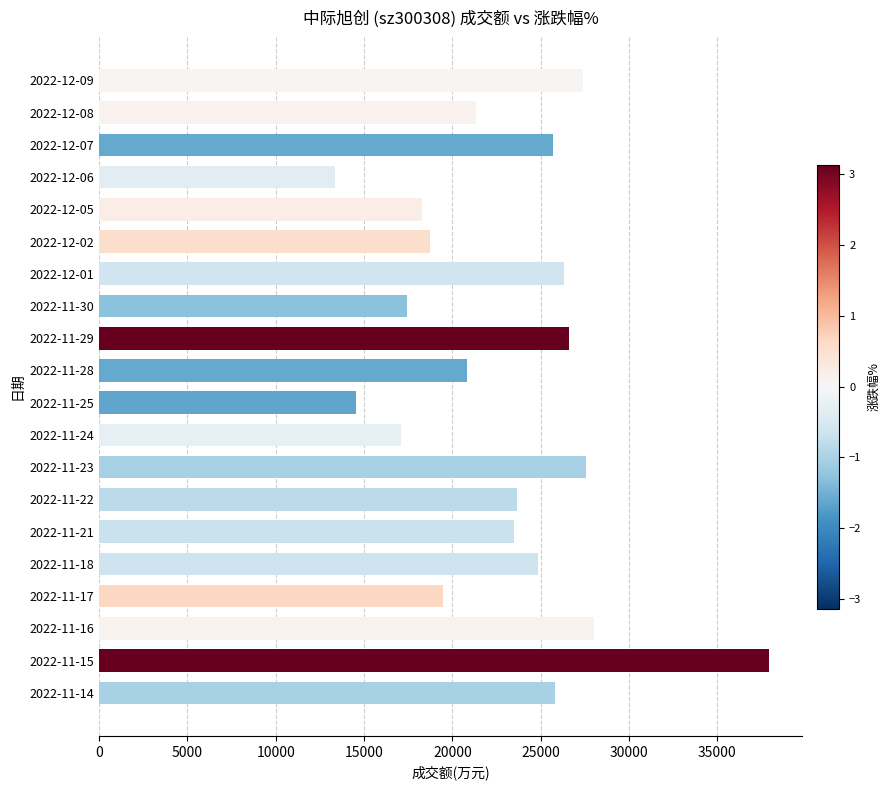

What is the approximate value at 2022-11-14?

25791